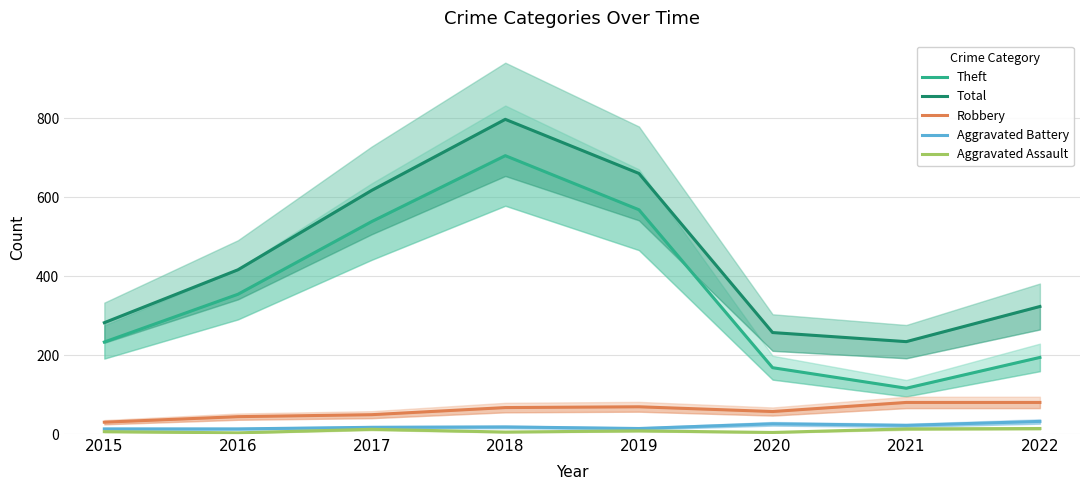

At which category does the chart reach its minimum across all series?

2016